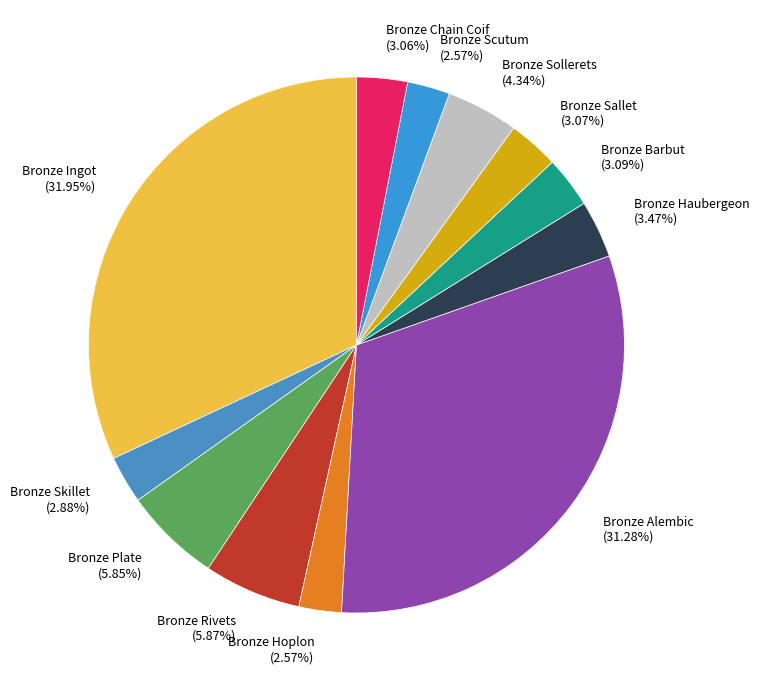

To the nearest percent, what is the difference between the largest and smallest slice percentages?

29%